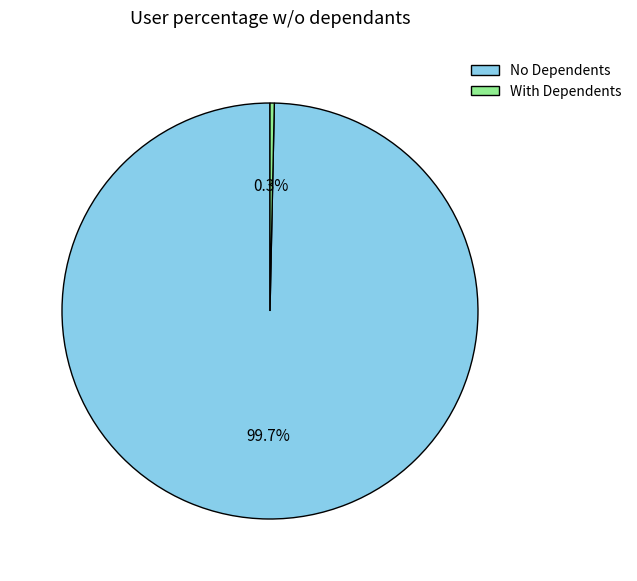

Rank the categories by value from highest to lowest.

No Dependents, With Dependents